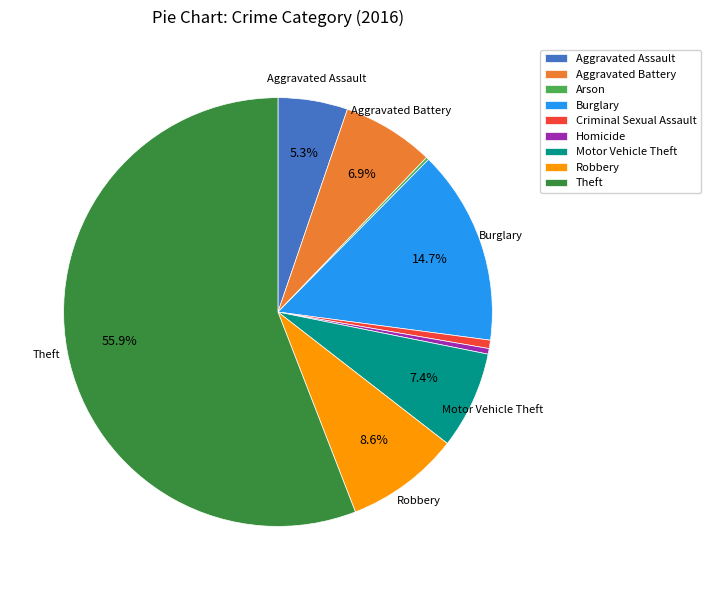

Which category has the biggest portion of the pie?

Theft